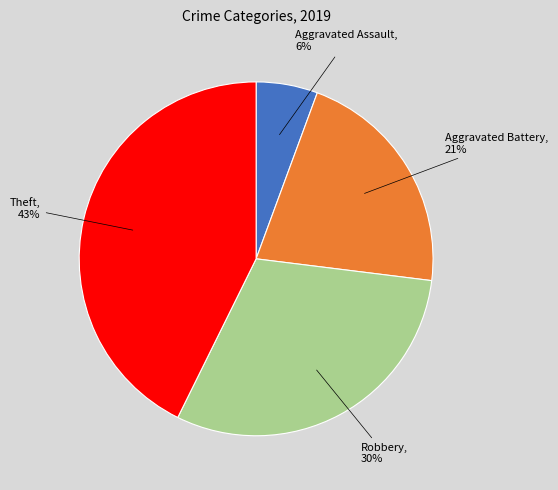

Is there any slice that represents more than half of the pie?

No